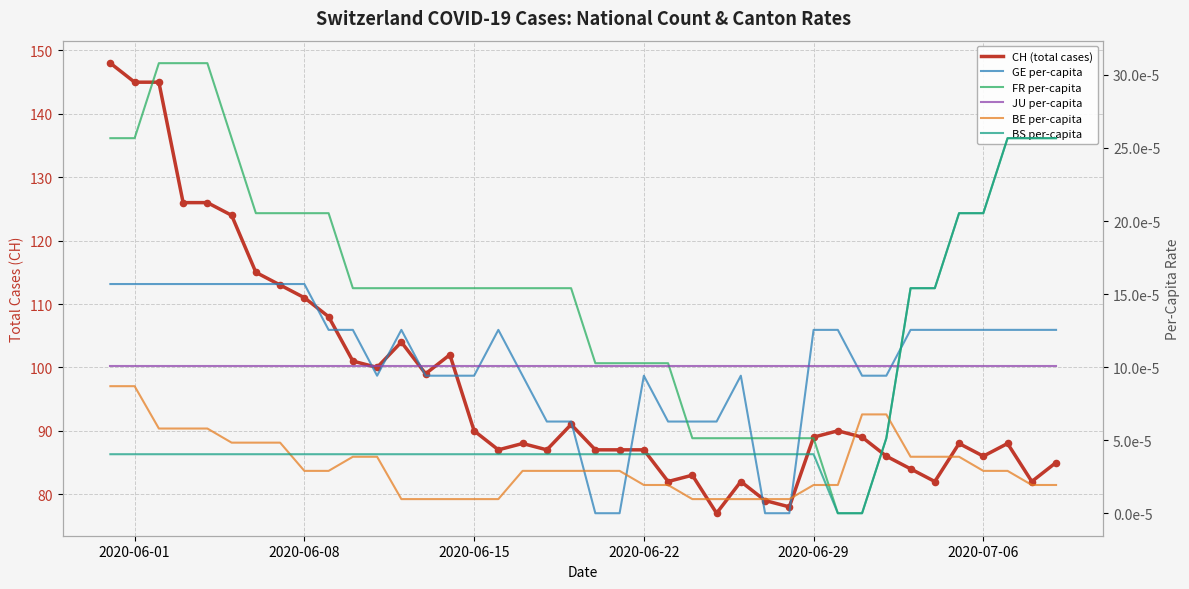

Which series has the widest spread of Y values?

CH (total cases)